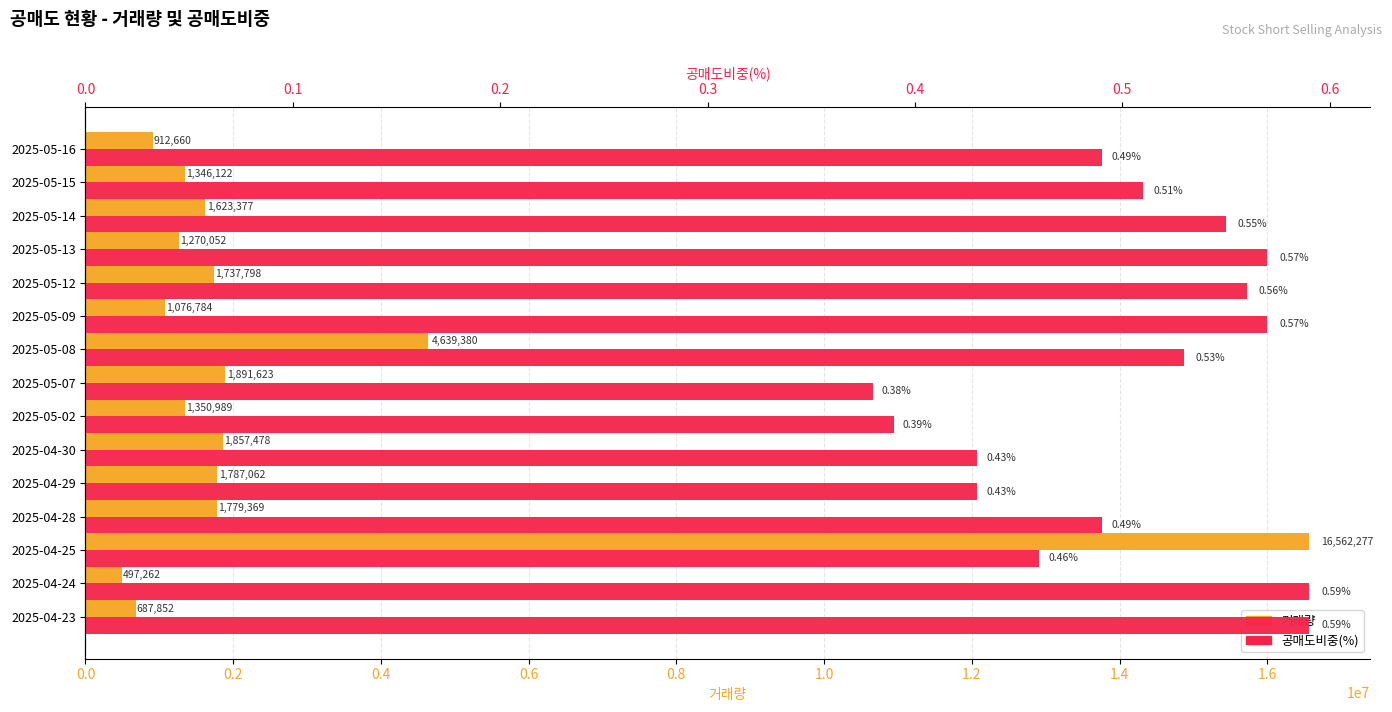

At how many categories does at least one series exceed 6683594?

1